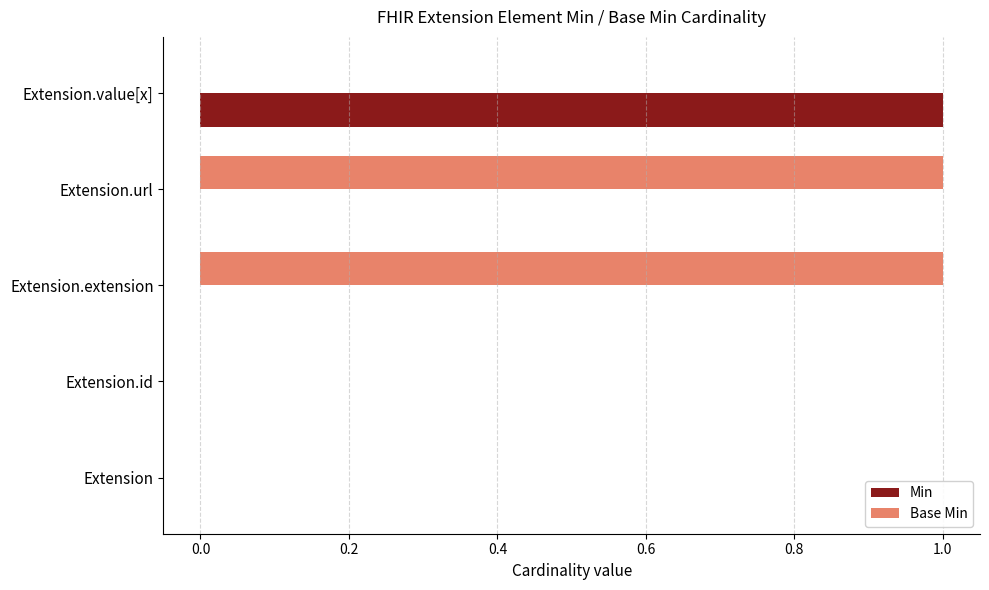

Which series has the largest total across all categories?

Base Min